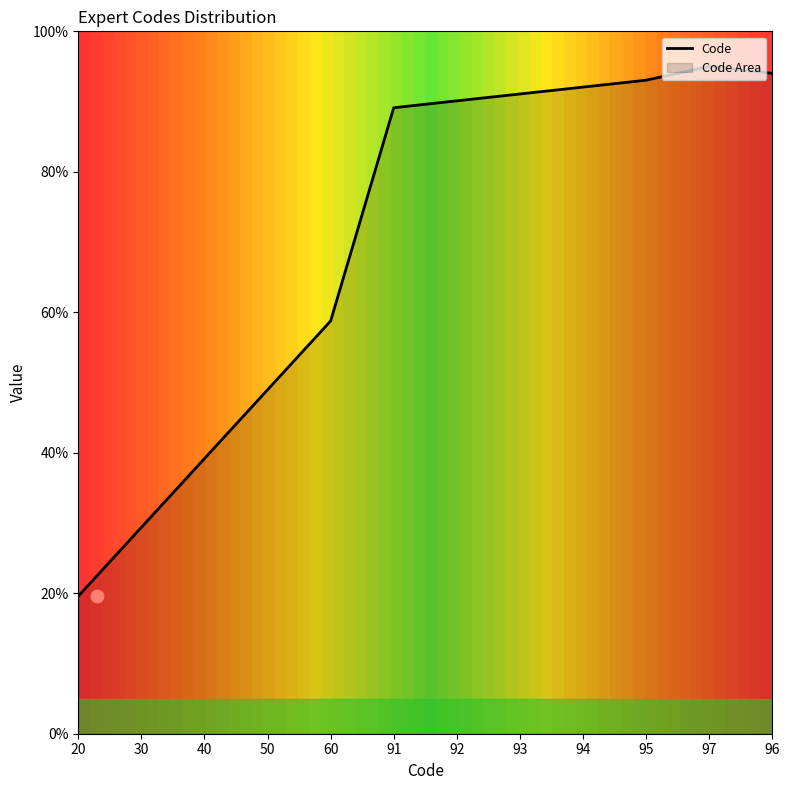

What is the change in value from 20 to 92?

+70.5